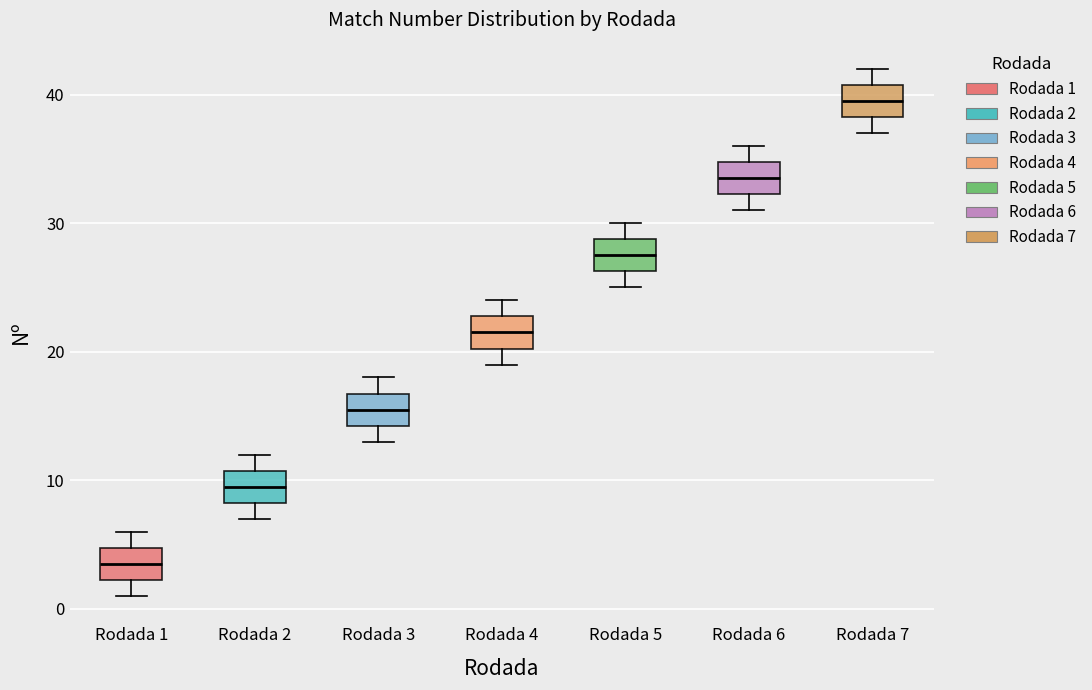

Which box's median line is the highest?

Rodada 7